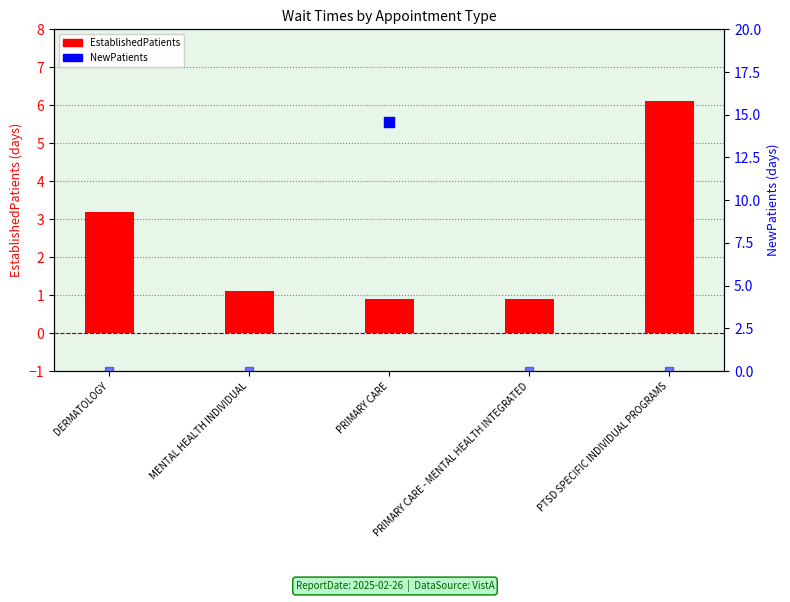

Between PTSD SPECIFIC INDIVIDUAL PROGRAMS and PRIMARY CARE - MENTAL HEALTH INTEGRATED, which is larger?

PTSD SPECIFIC INDIVIDUAL PROGRAMS